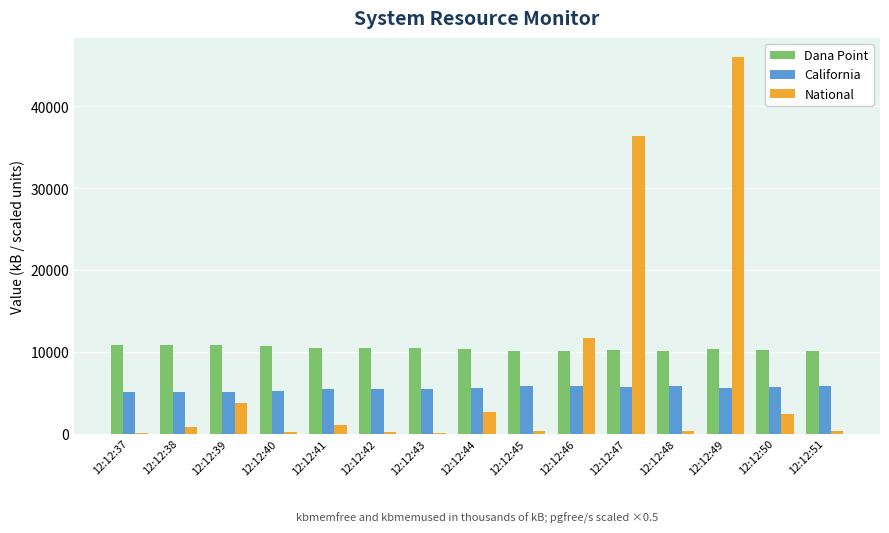

Is the value of California at 12:12:41 greater than the value of Dana Point at 12:12:41?

No